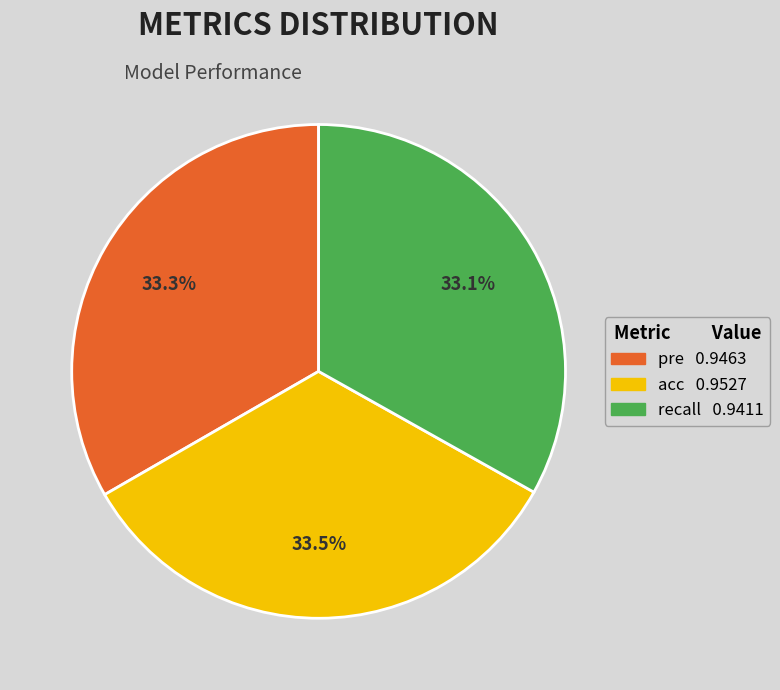

How many slices are in this pie chart?

3